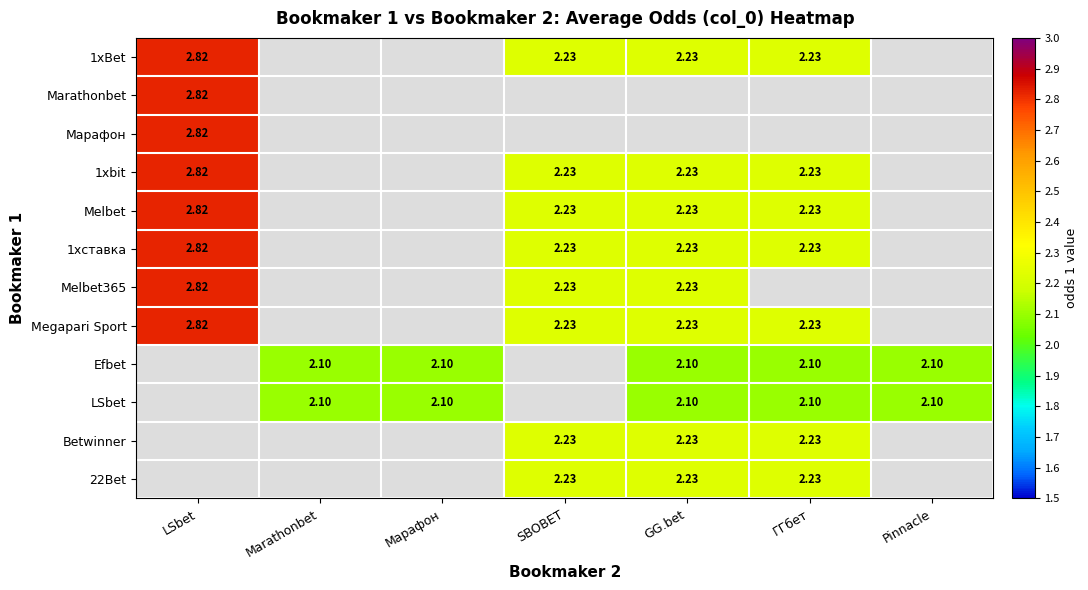

Is the value of LSbet at Марафон greater than the value of Megapari Sport at ГГбет?

No